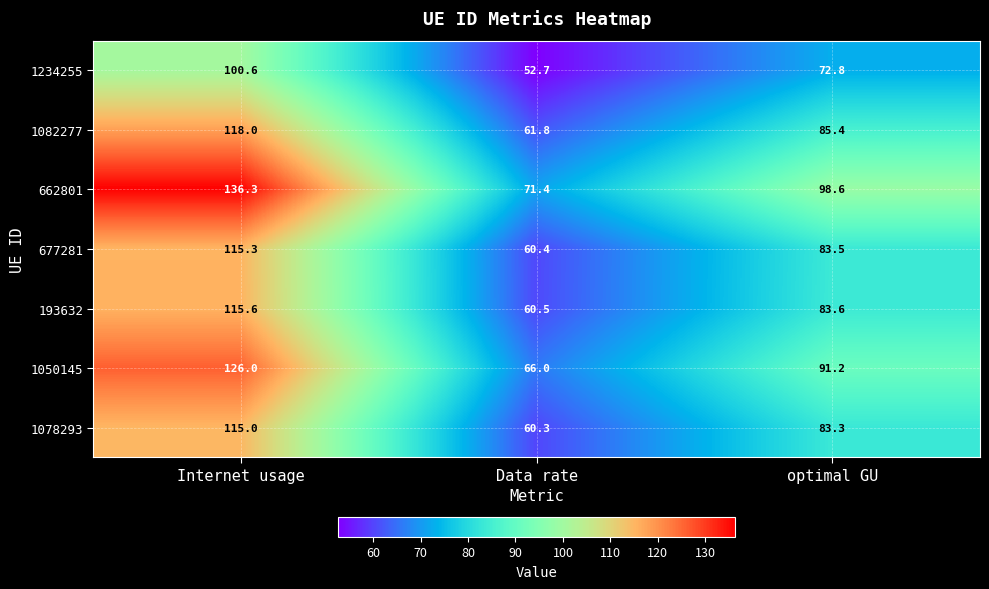

What is the sum of all 193632 values?

259.7